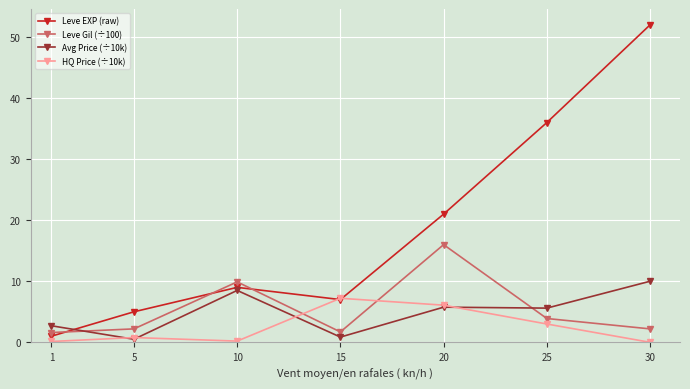

What is the total value across all series at 15?

16.8